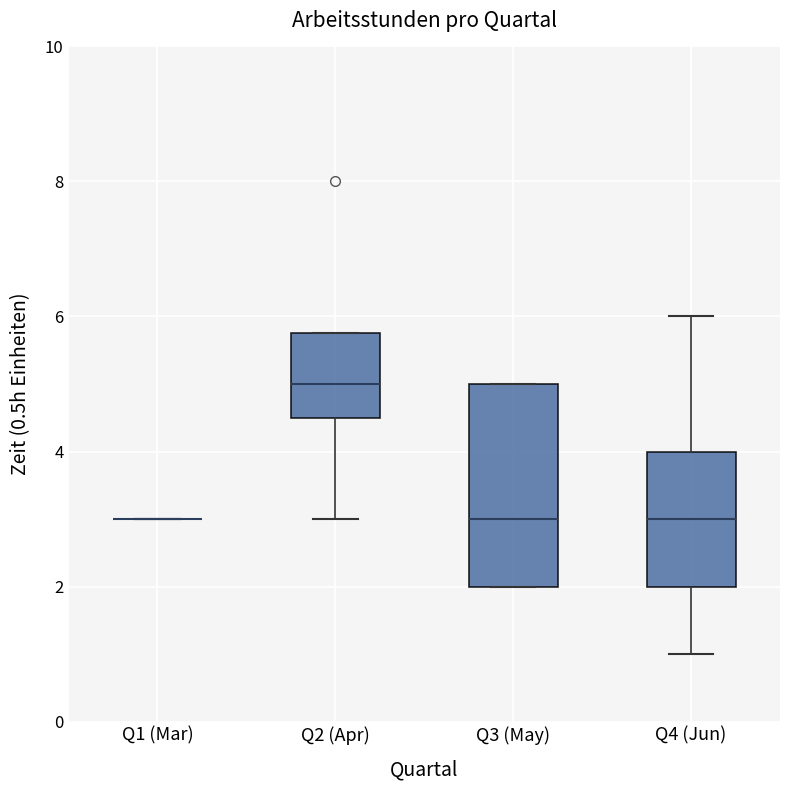

Where is the lower edge of the box for Q3 (May) on the y-axis? The values are not printed on the chart, so give them approximately, as read against the axis.

2.0